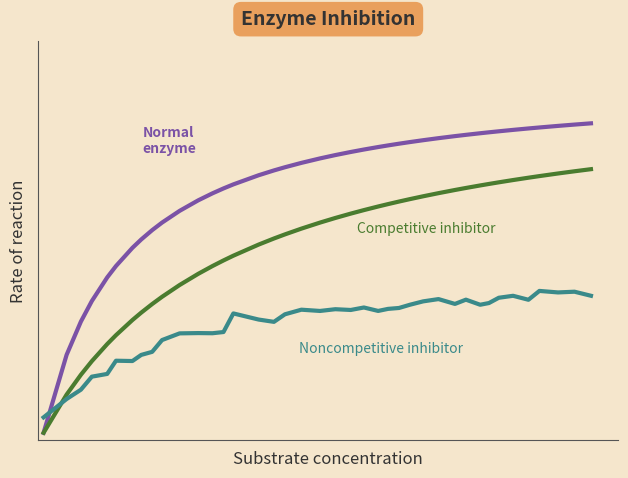

Does the chart display data point markers on the line(s)?

No